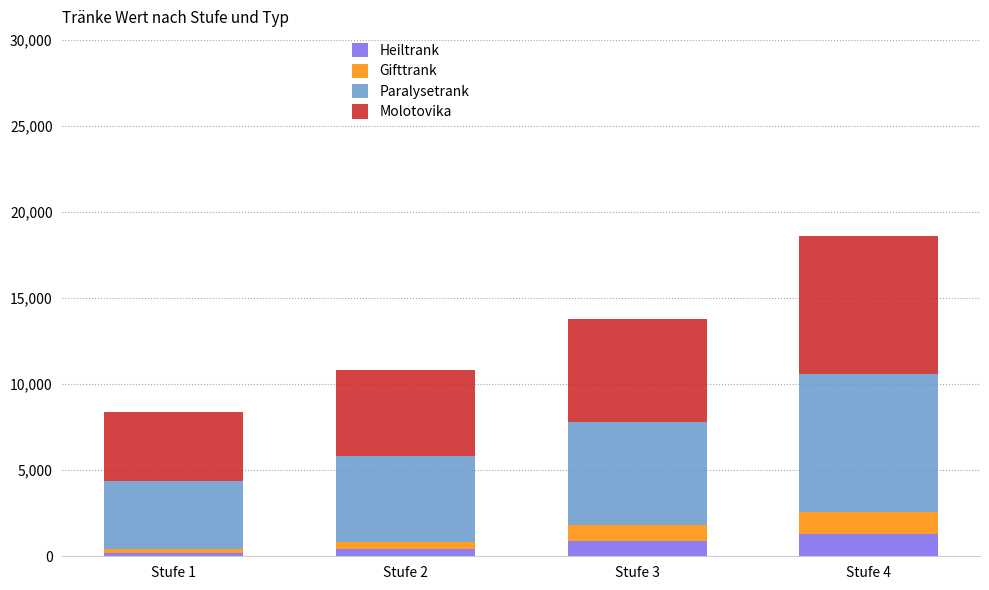

What are all the series names shown in the legend?

Heiltrank, Gifttrank, Paralysetrank, Molotovika